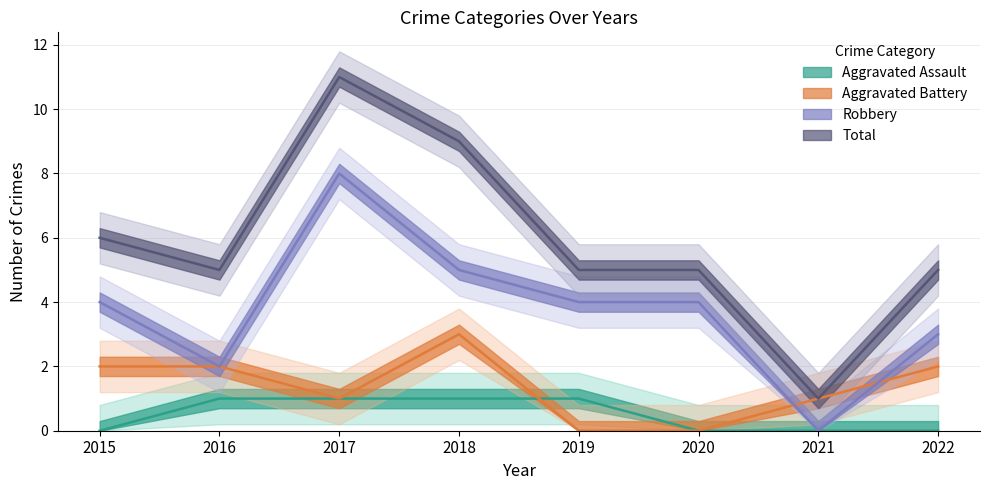

True or false: Aggravated Assault and Total cross at least once.

False